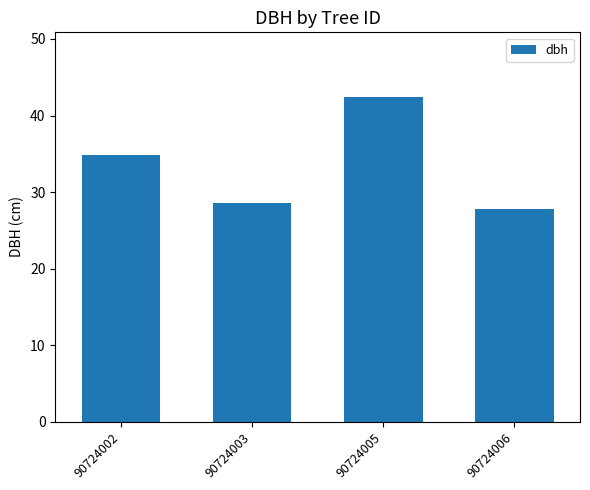

Does the chart contain any negative values?

No